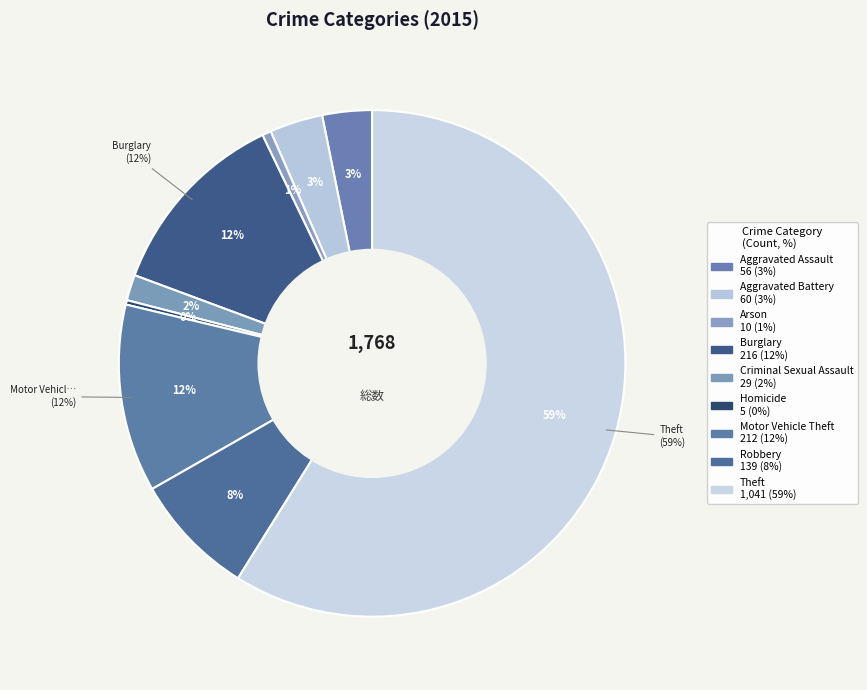

To the nearest percent, what is the difference between the Arson and Robbery slice percentages?

7%